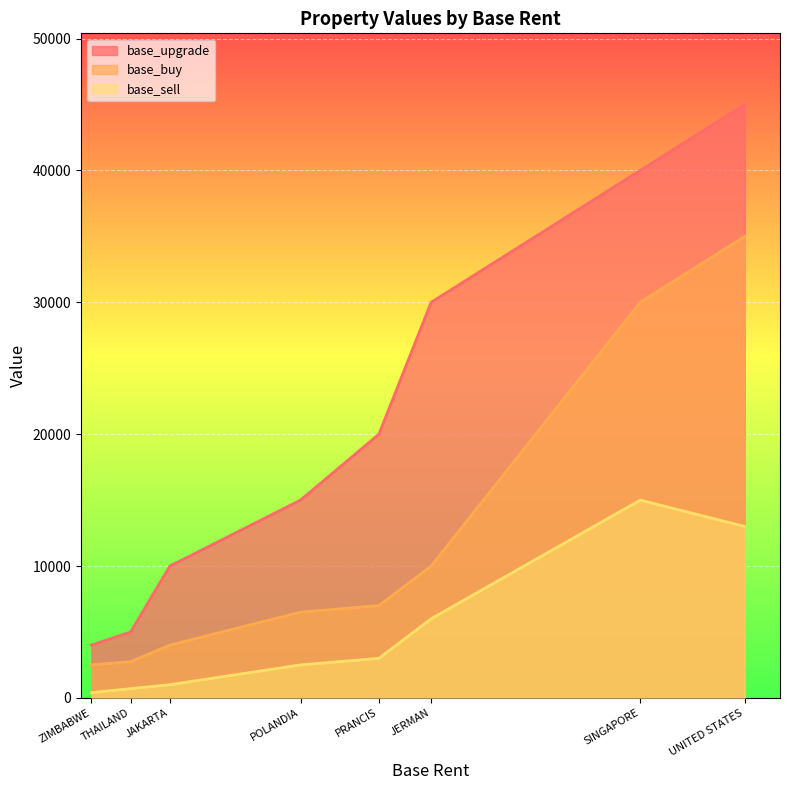

Reading right to left, what are all the values shown in this chart?

base_upgrade: UNITED STATES=45000	SINGAPORE=40000	JERMAN=30000	PRANCIS=20000	POLANDIA=15000	JAKARTA=10000	THAILAND=5000	ZIMBABWE=4000
base_buy: UNITED STATES=35000	SINGAPORE=30000	JERMAN=10000	PRANCIS=7000	POLANDIA=6500	JAKARTA=4000	THAILAND=2750	ZIMBABWE=2500
base_sell: UNITED STATES=13000	SINGAPORE=15000	JERMAN=6000	PRANCIS=3000	POLANDIA=2500	JAKARTA=1000	THAILAND=700	ZIMBABWE=400